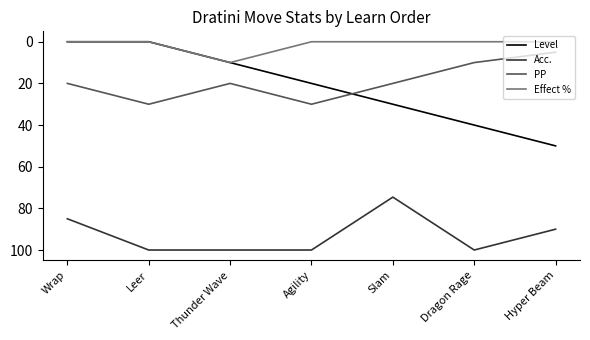

How many intersections are there between Level and PP?

1